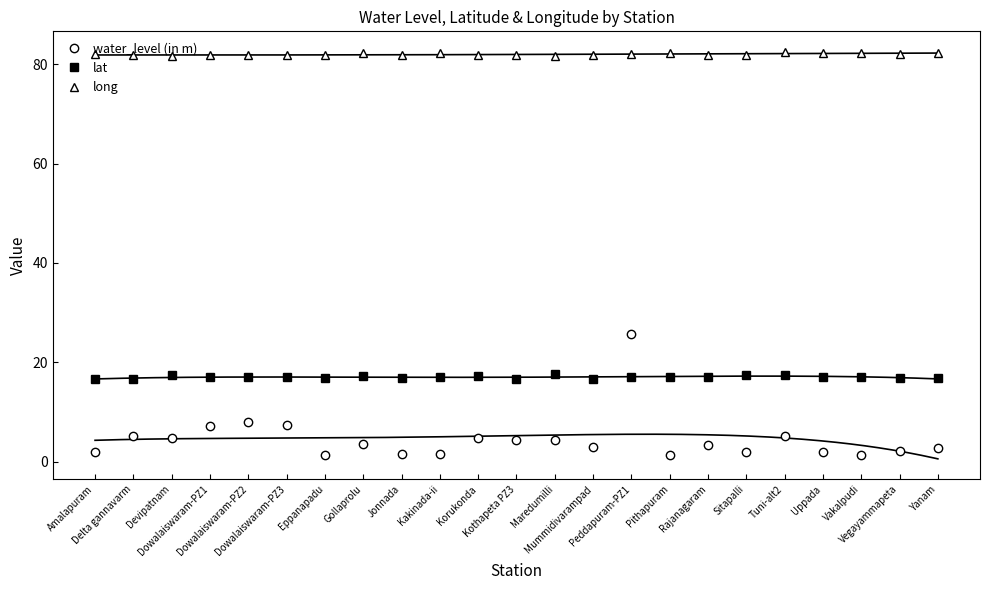

Which series has the largest total across all categories?

long